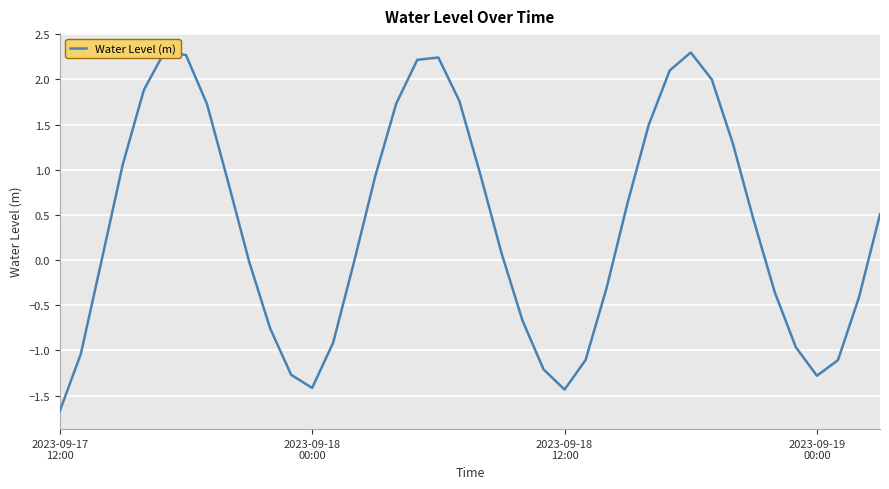

List the labels in order of value, smallest first.

2023-09-17
12:00, 24, 12, 36, 11, 23, 37, 25, 2023-09-18
00:00, 35, 13, 10, 22, 38, 34, 26, 9, 14, 2023-09-18
12:00, 21, 33, 39, 27, 8, 15, 20, 2023-09-19
00:00, 32, 28, 7, 16, 19, 4, 31, 29, 17, 18, 6, 30, 5